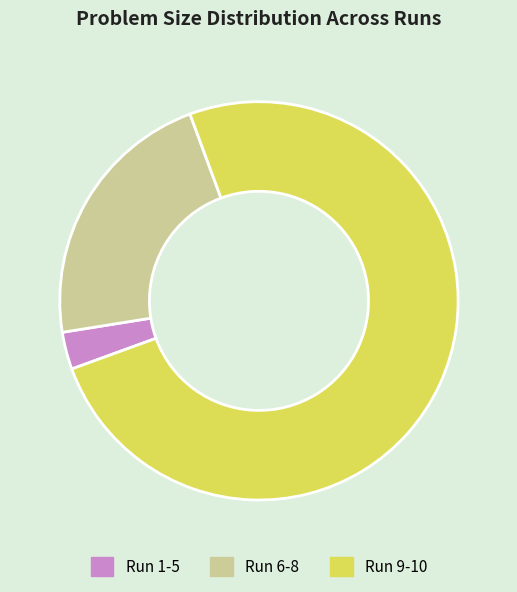

How many segments does this pie chart have?

3